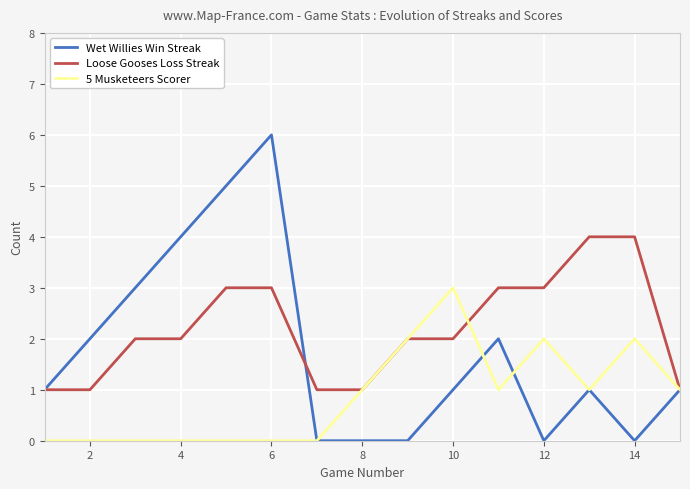

Which series has the largest total across all categories?

Loose Gooses Loss Streak